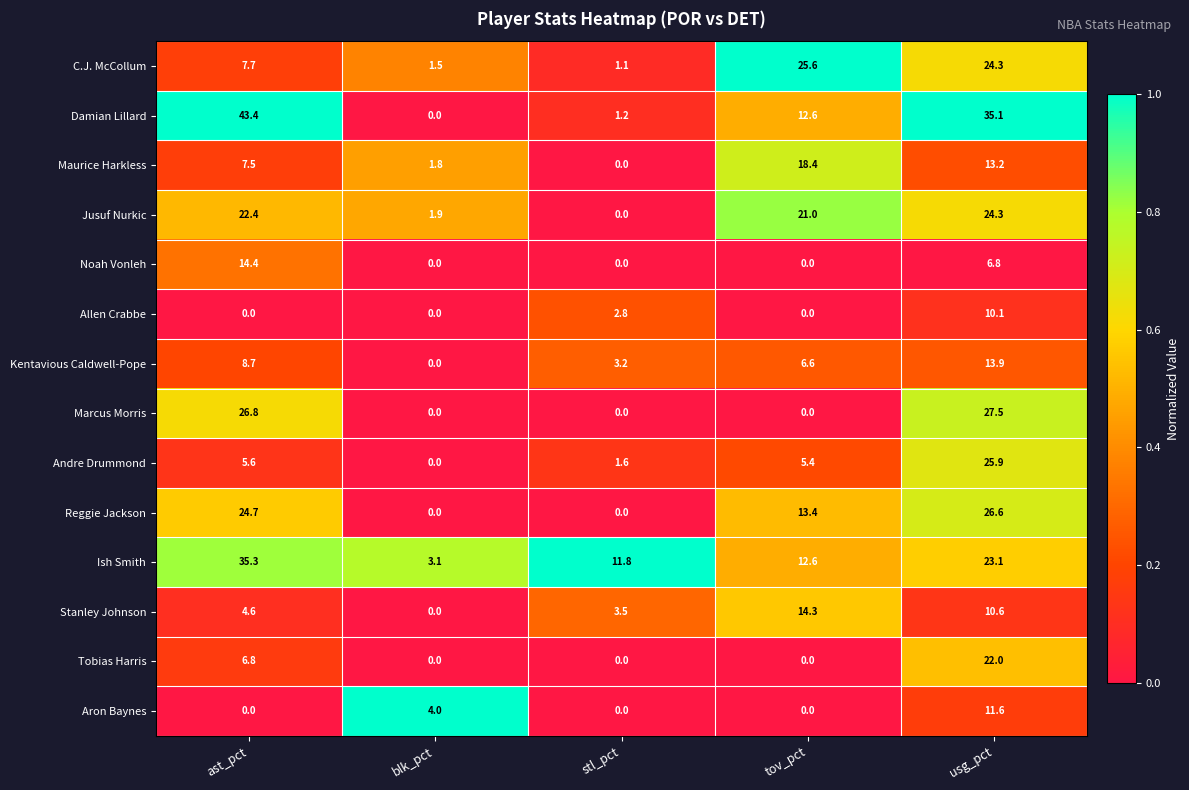

What is the approximate value of Damian Lillard at ast_pct?

43.4